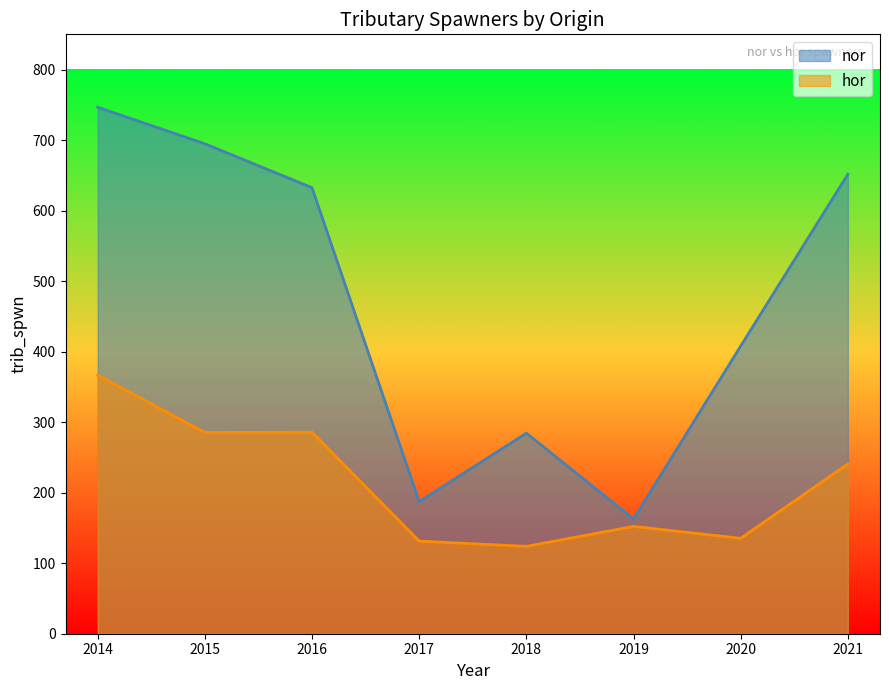

Reading left to right, transcribe all the data shown in this chart.

nor: 746.7	694.8	632.5	187.3	284.4	162.7	407.9	651.6
hor: 366.7	285.4	285.8	131.3	123.9	152.2	135.3	240.8